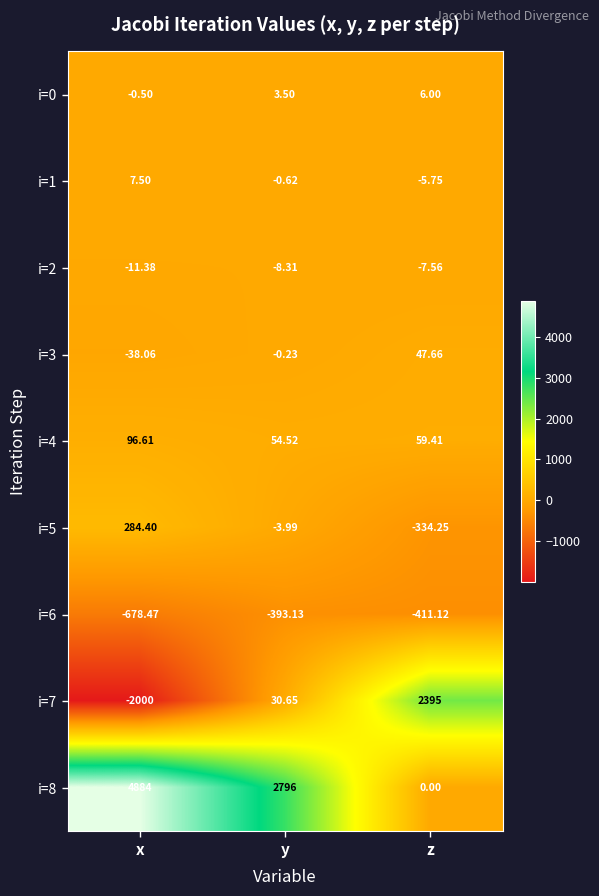

Where does the i=4 series first go above 59?

x